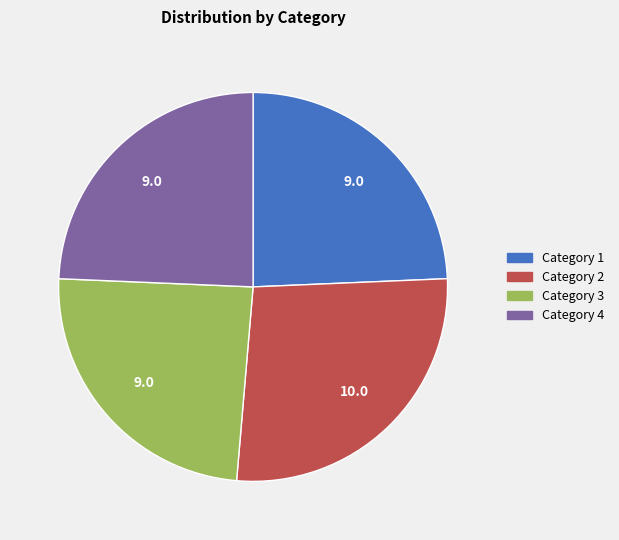

Is there a majority slice in this chart?

No